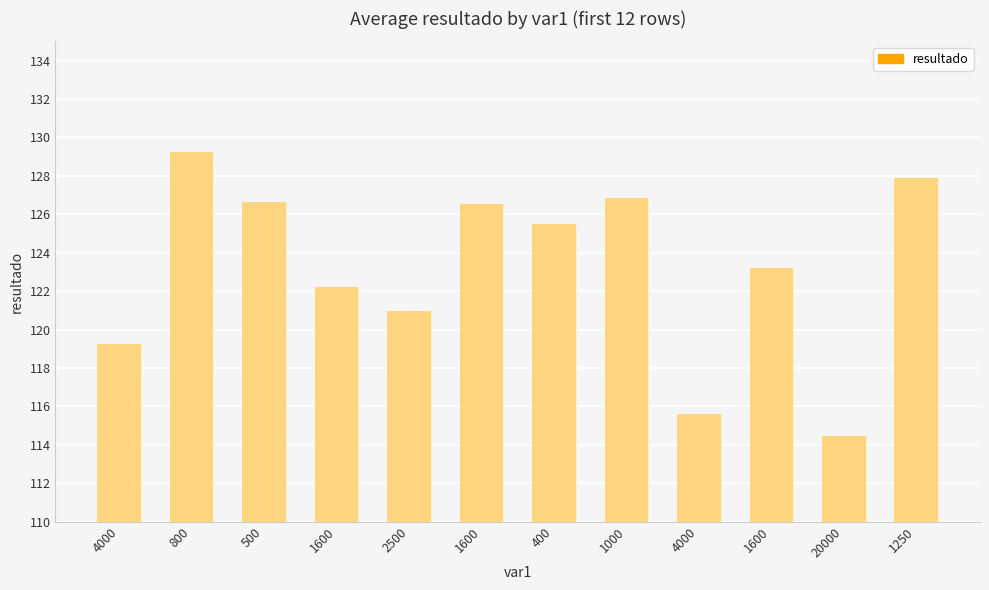

What is the label of the 3rd bar from the right?

1600